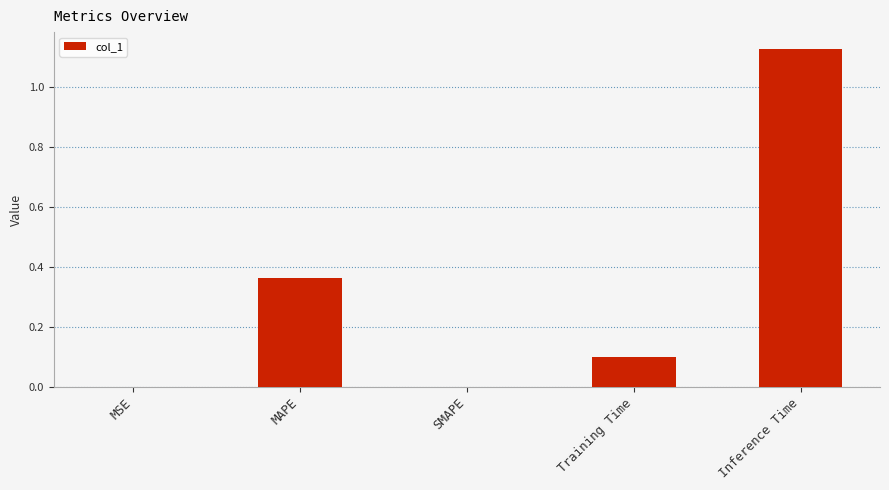

What is the change in value from MSE to Inference Time?

+1.1